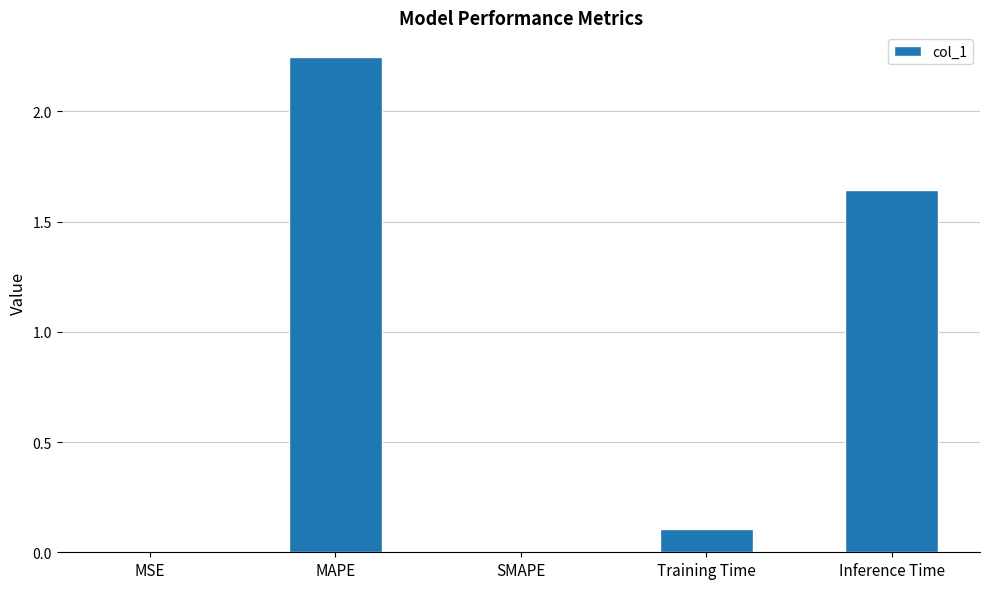

What is the change in value from MAPE to Inference Time?

-0.6